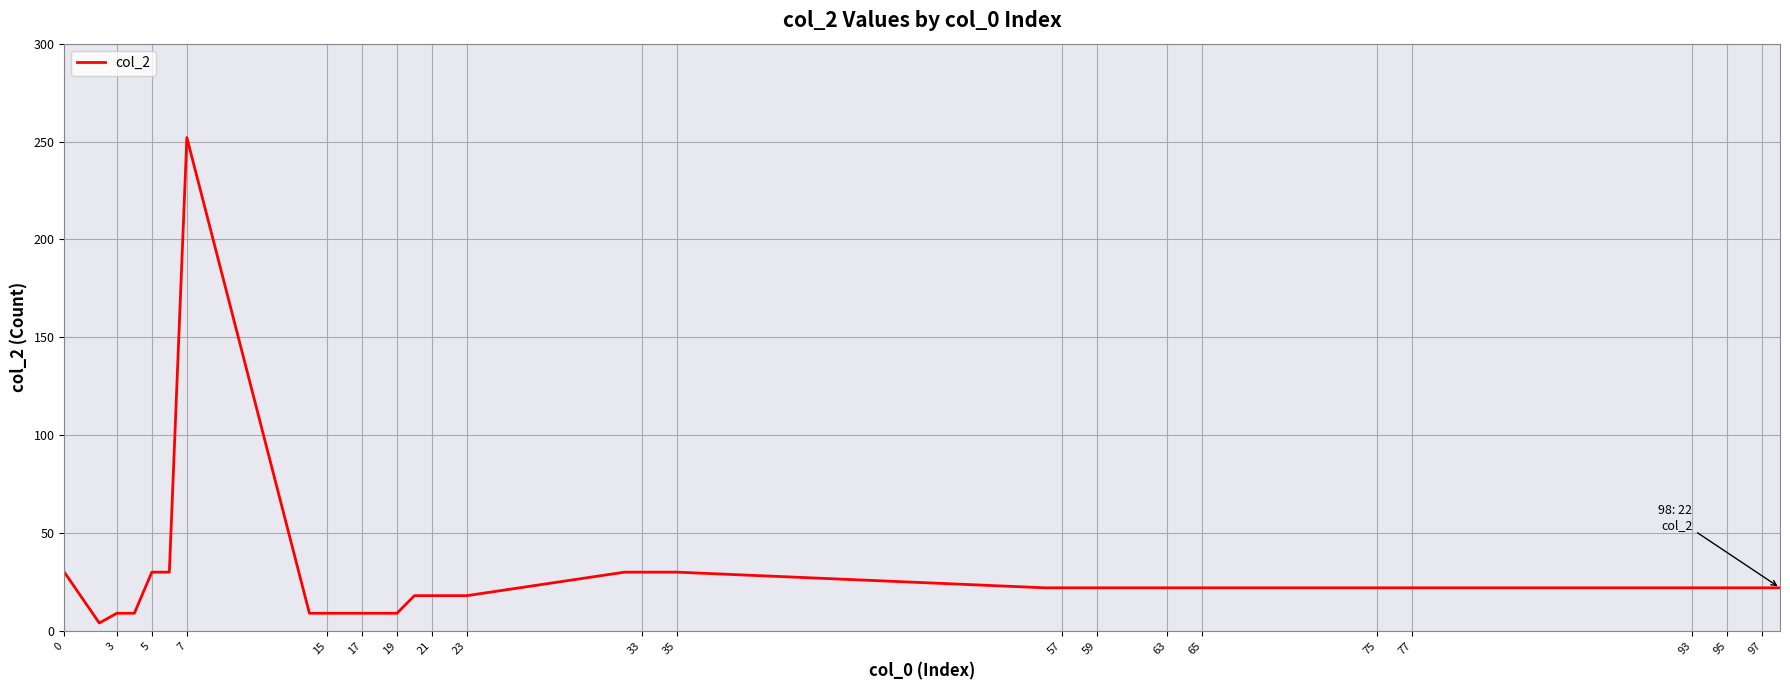

What is the difference between the maximum and minimum values?

248